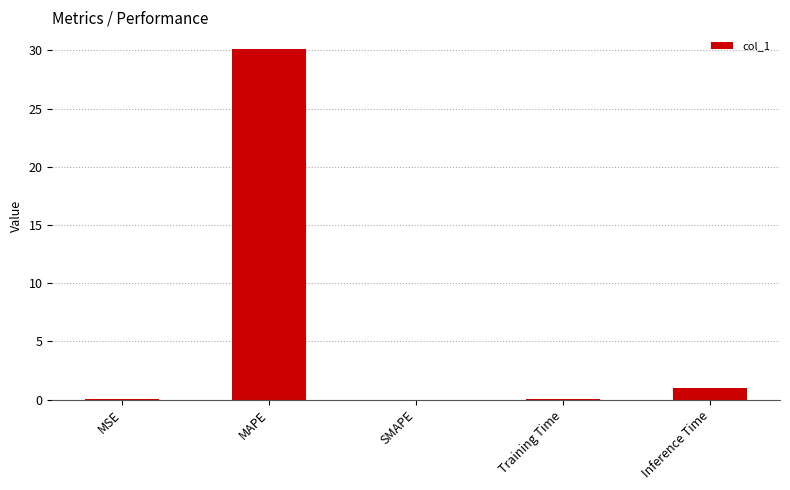

What is the sum of all values?

31.2